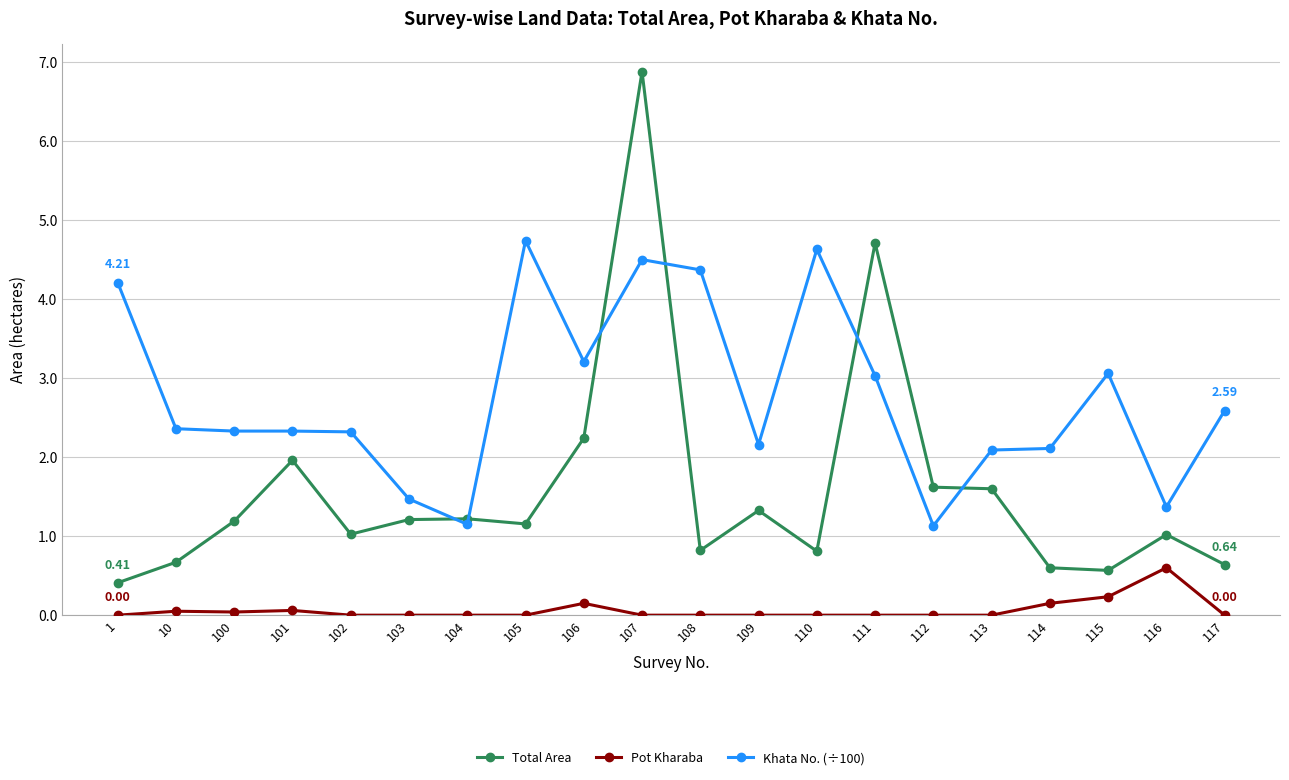

What is the minimum value for Total Area?

0.4